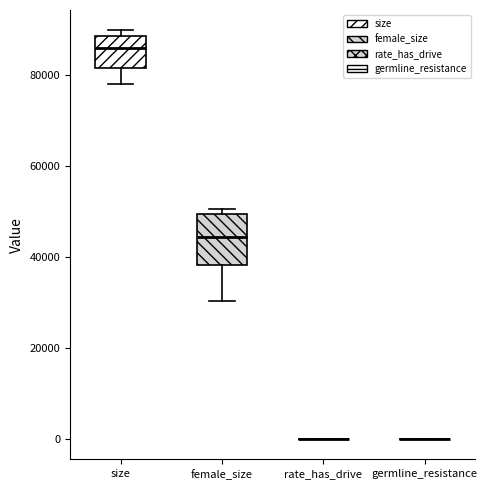

Reading left to right, read every box against the y-axis: the position of its median line, the range the box covers, and the ends of its whiskers. The values are not printed on the chart, so give them approximately, as read against the axis.

size: median 86000, box 82000 to 88000, whiskers 78000 to 90000
female_size: median 44000, box 38000 to 50000, whiskers 30000 to 50000 (just above the box's upper edge)
rate_has_drive: box collapsed to a line at 0, whiskers 0 to 0
germline_resistance: box collapsed to a line at 0, whiskers 0 to 0